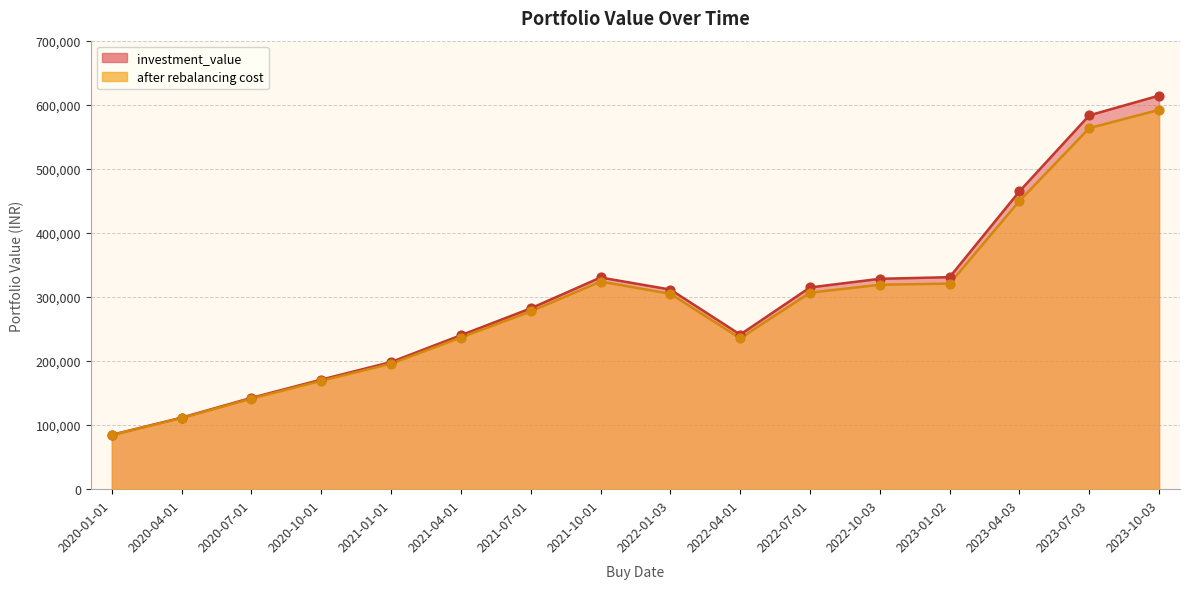

What is the total value across all series at 2023-07-03?

1146914.6